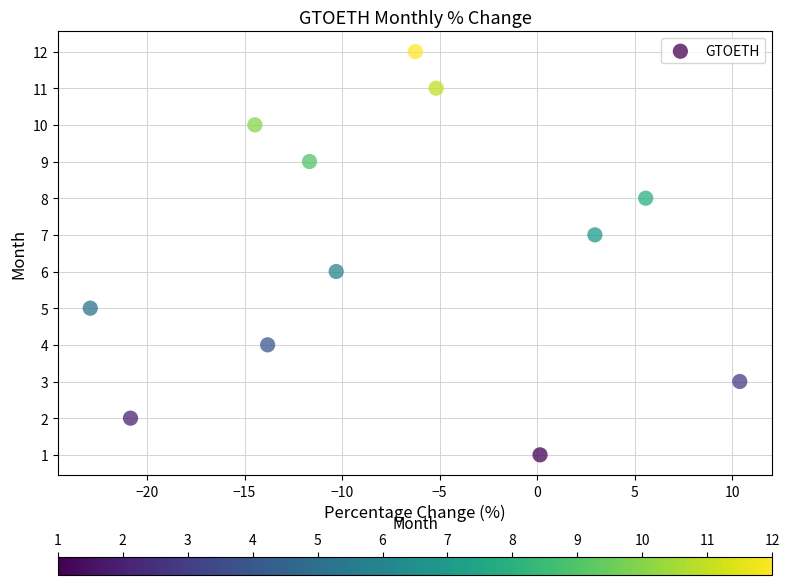

What is the range of Y values (max minus min)?

11